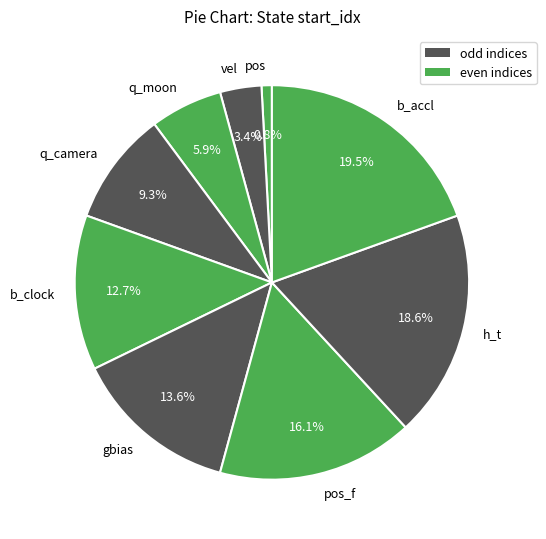

Which category has the biggest portion of the pie?

b_accl